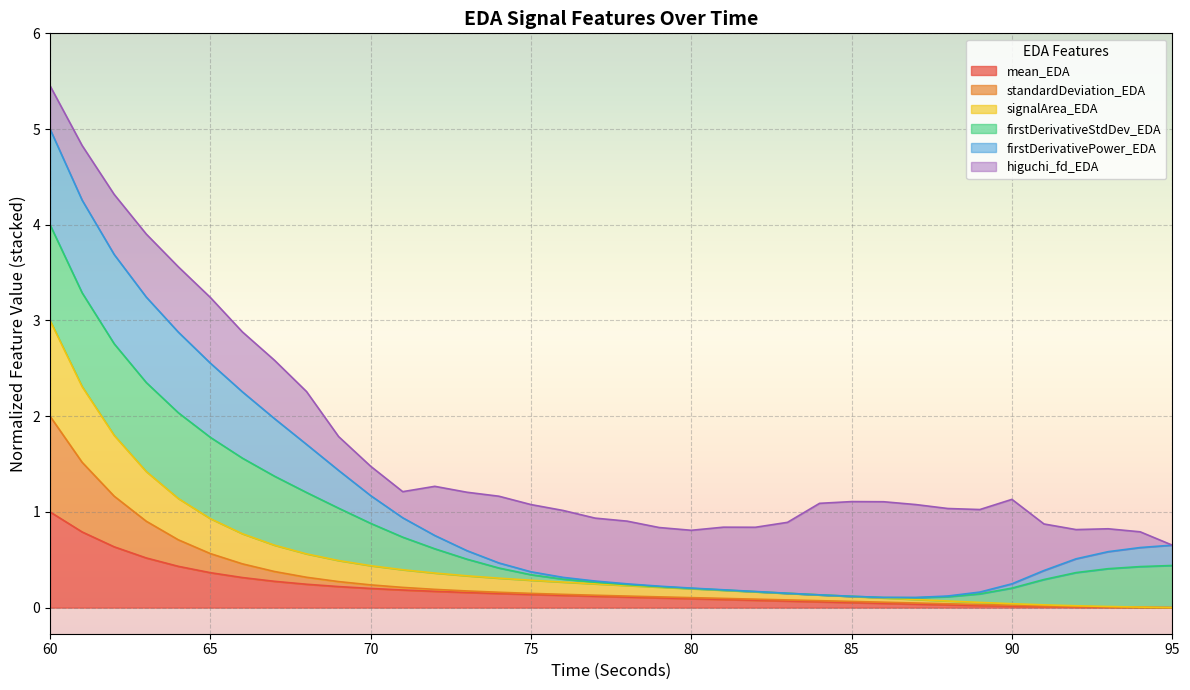

Which category has the highest value in the mean_EDA series?

60